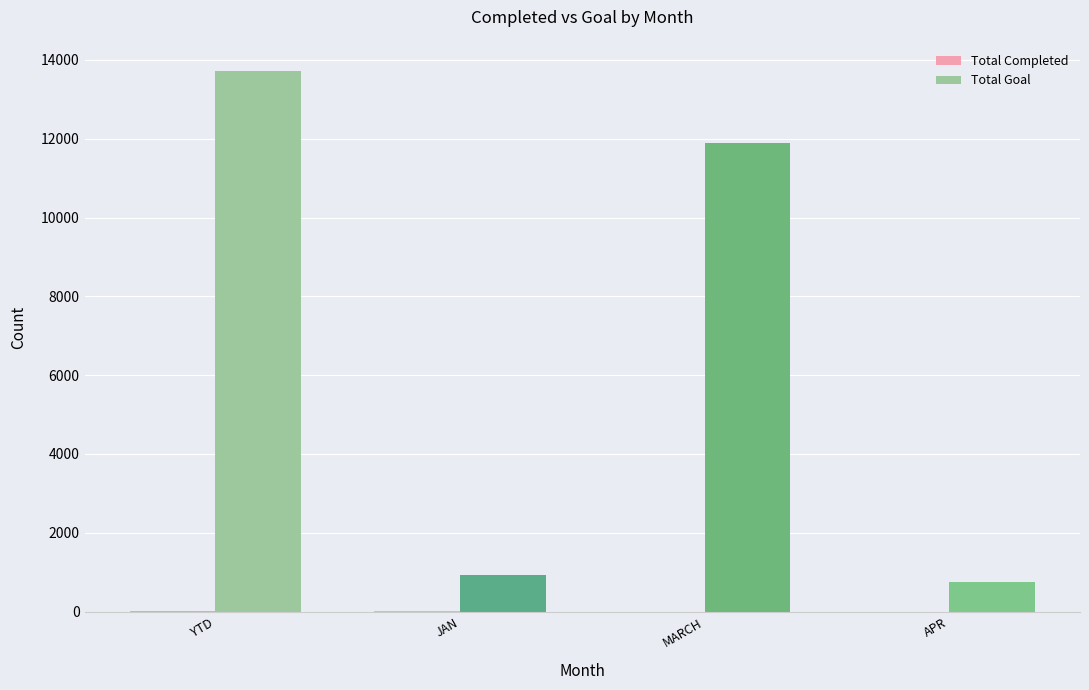

At which category is the sum across all series the highest?

YTD